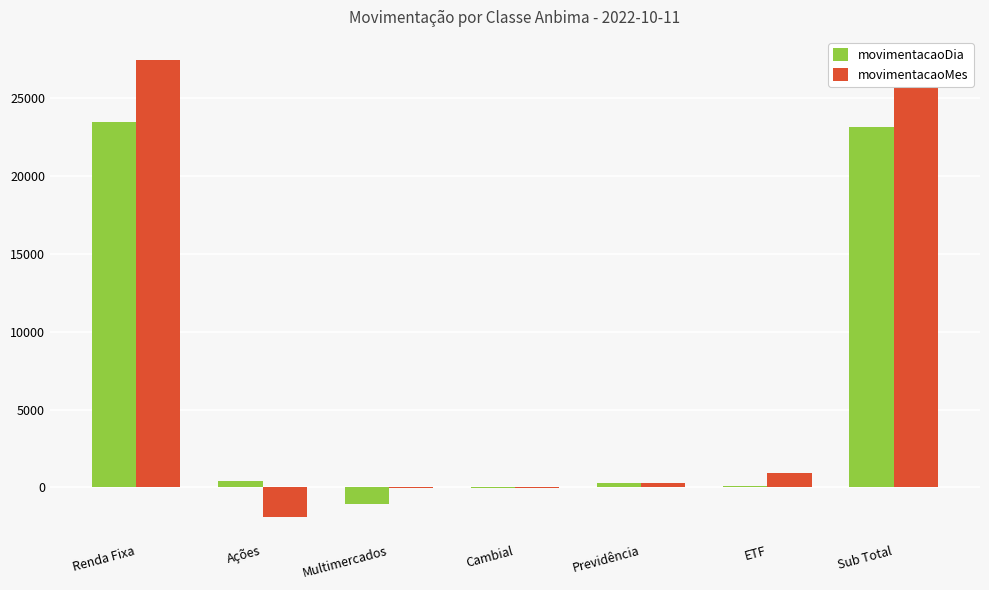

What is the sum of all movimentacaoDia values?

46354.5